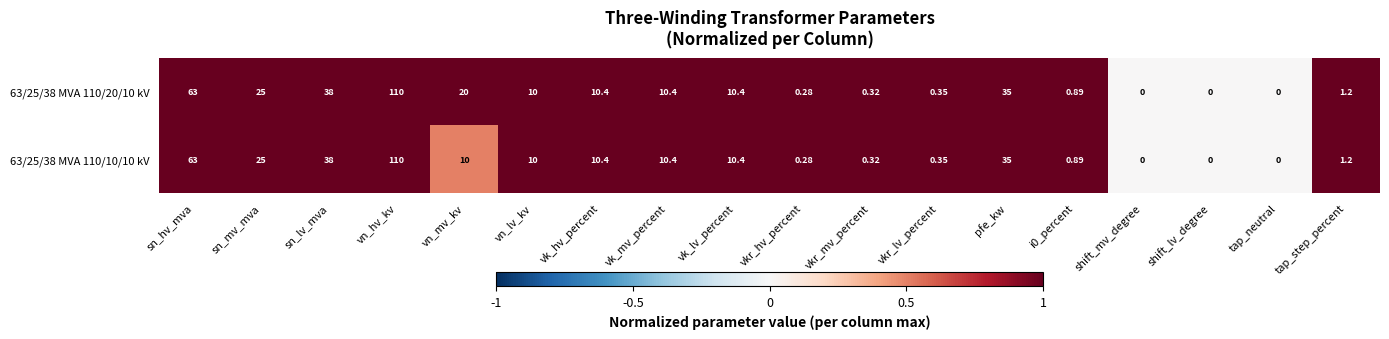

Count the number of categories in the chart.

18